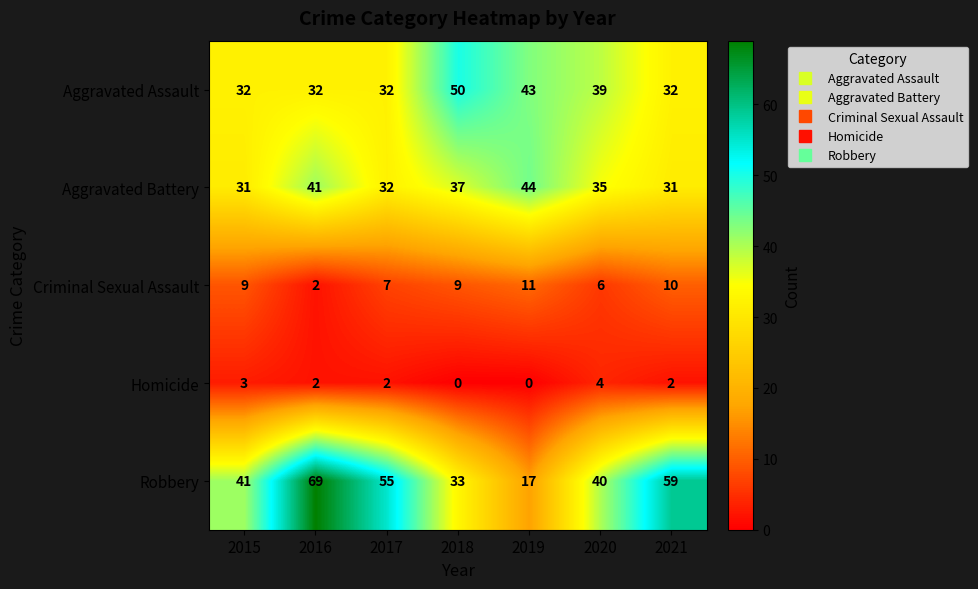

At which category is the sum across all series the highest?

2016